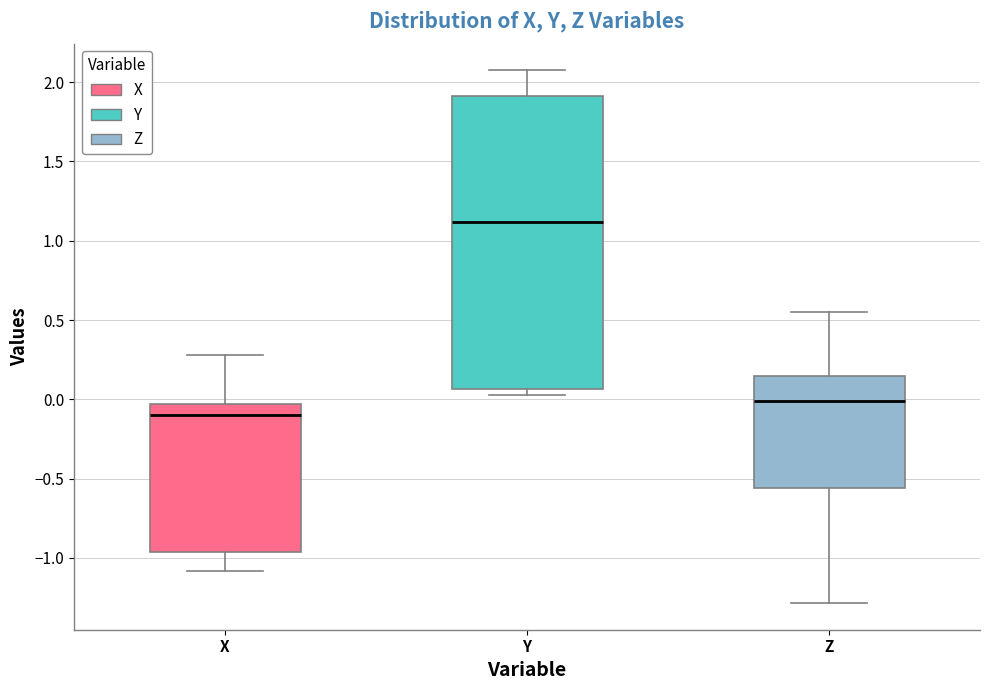

Which box has the lowest median line?

X